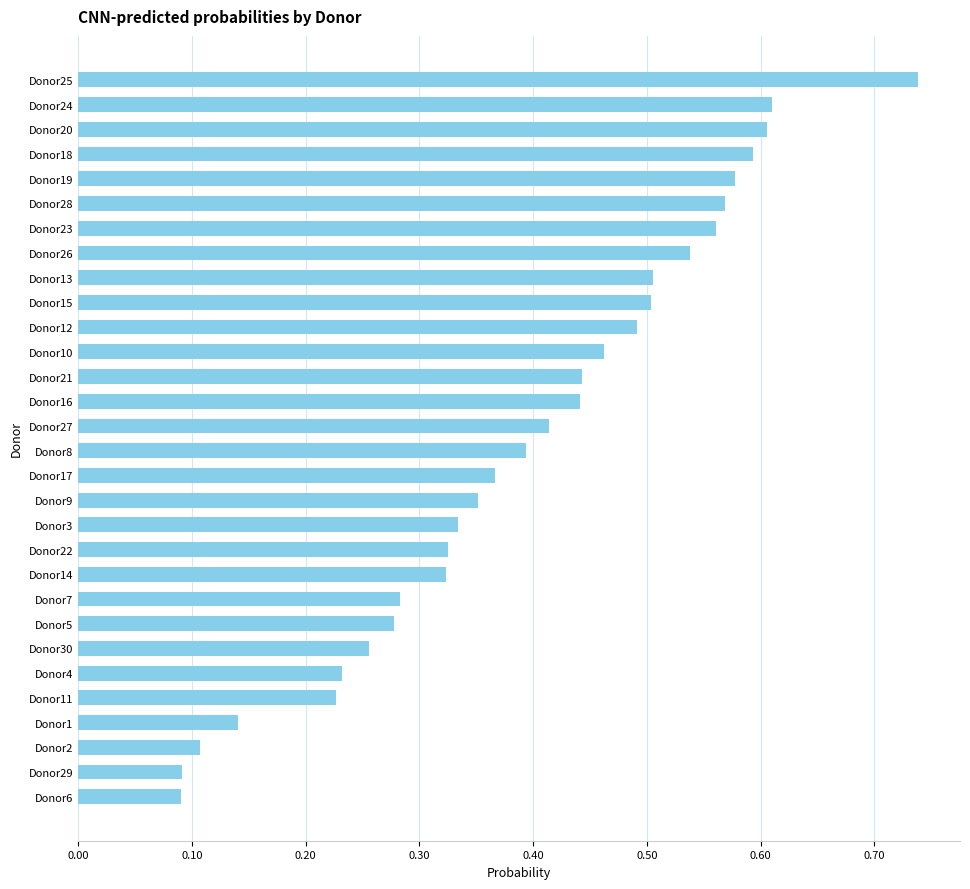

Are the bars grouped side by side (vs. stacked)?

No